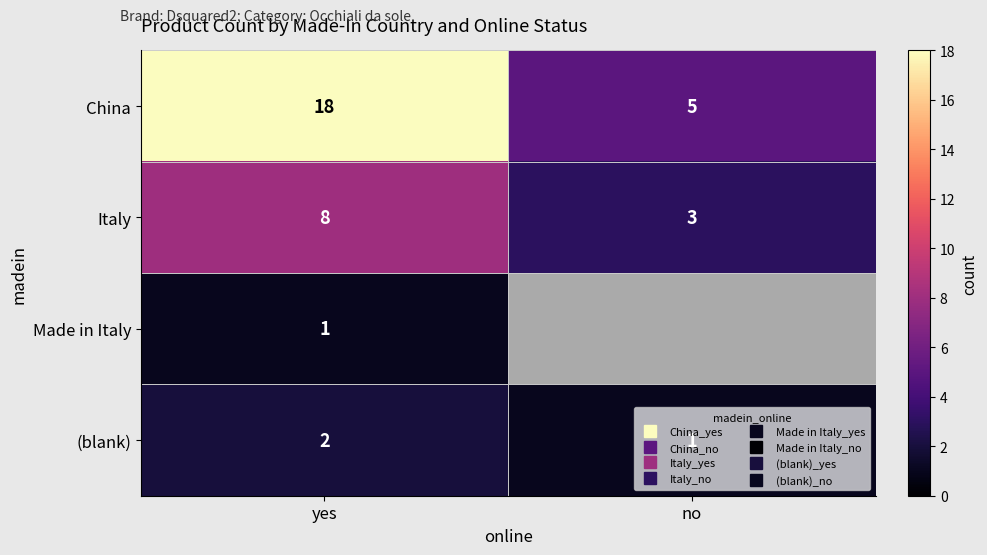

How many (blank) values are between 1 and 2?

2